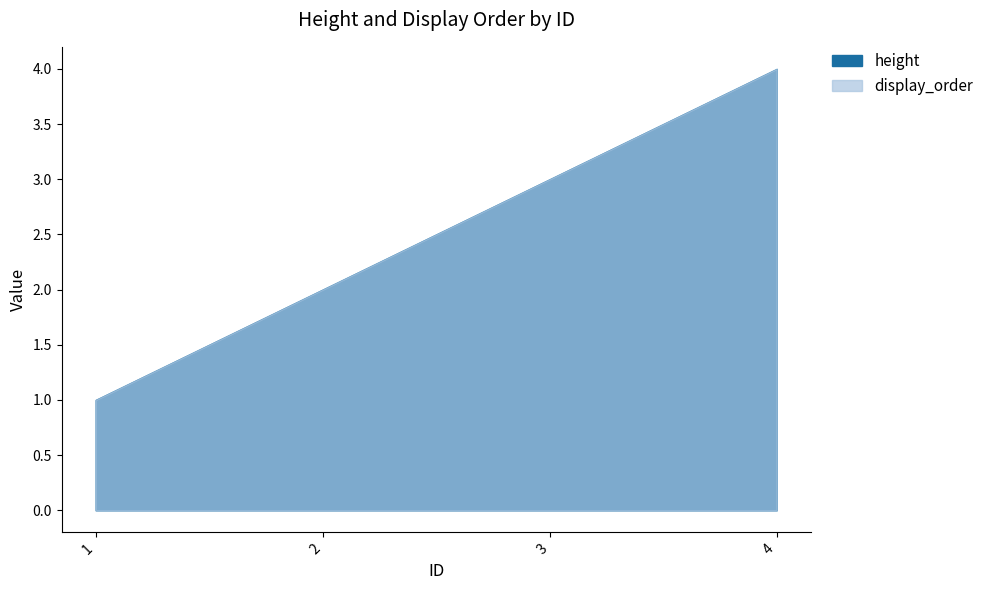

At which label does display_order reach its peak?

4